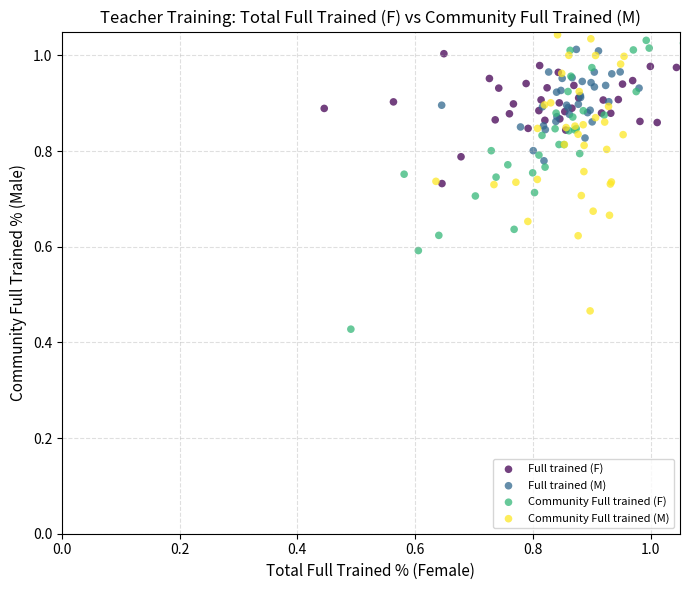

Which series has the largest Y range (max minus min)?

Community Full trained (F)